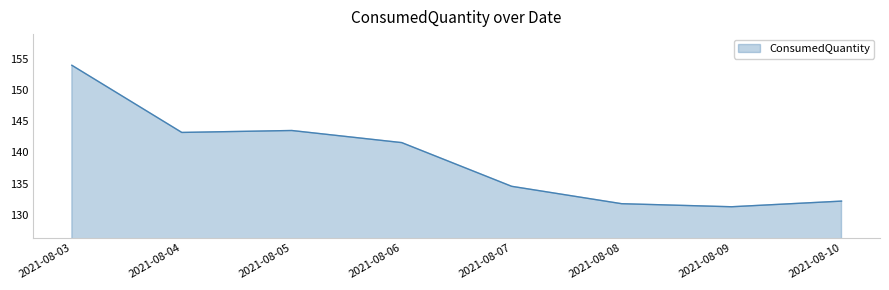

Which category has the highest value across all series?

2021-08-03